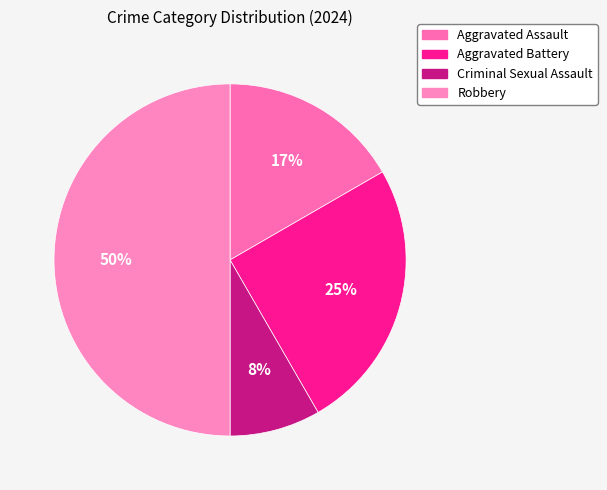

The Criminal Sexual Assault slice represents 22% of the pie. True or false?

False